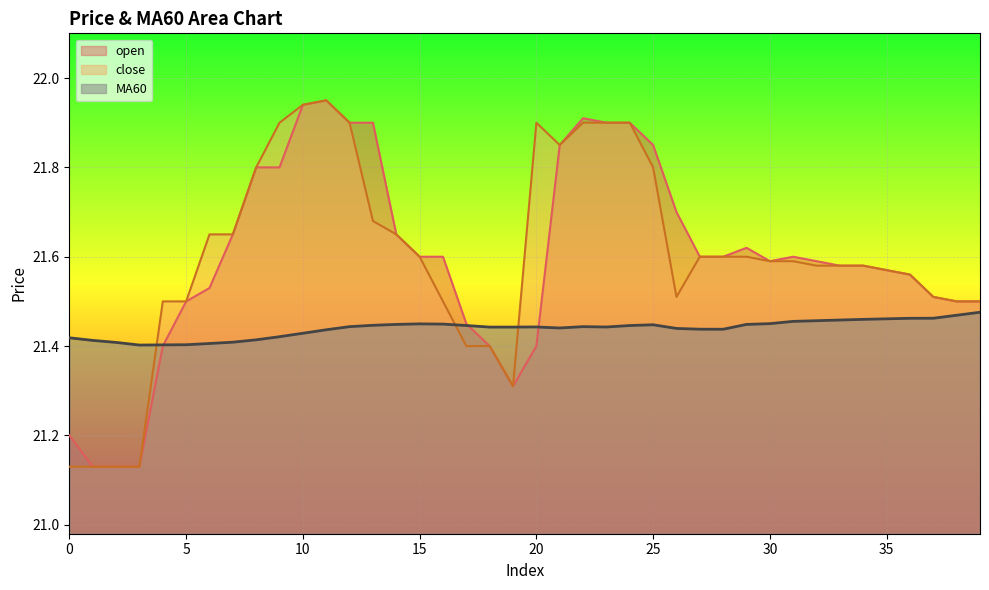

The open series shows 21.4 at 20. True or false?

True